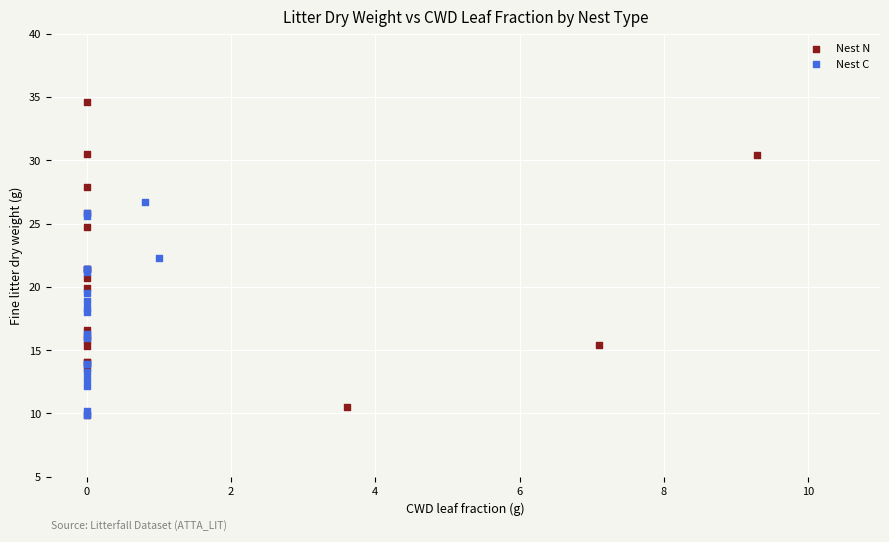

What are all the series names shown in the legend?

Nest N, Nest C